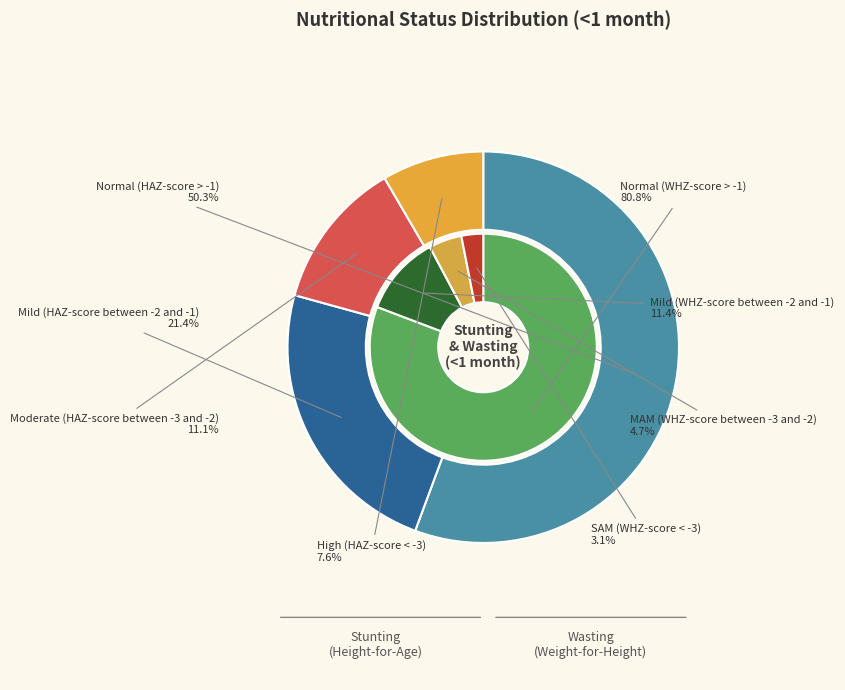

Is it true that High (HAZ-score < -3) is 17% of the pie?

False